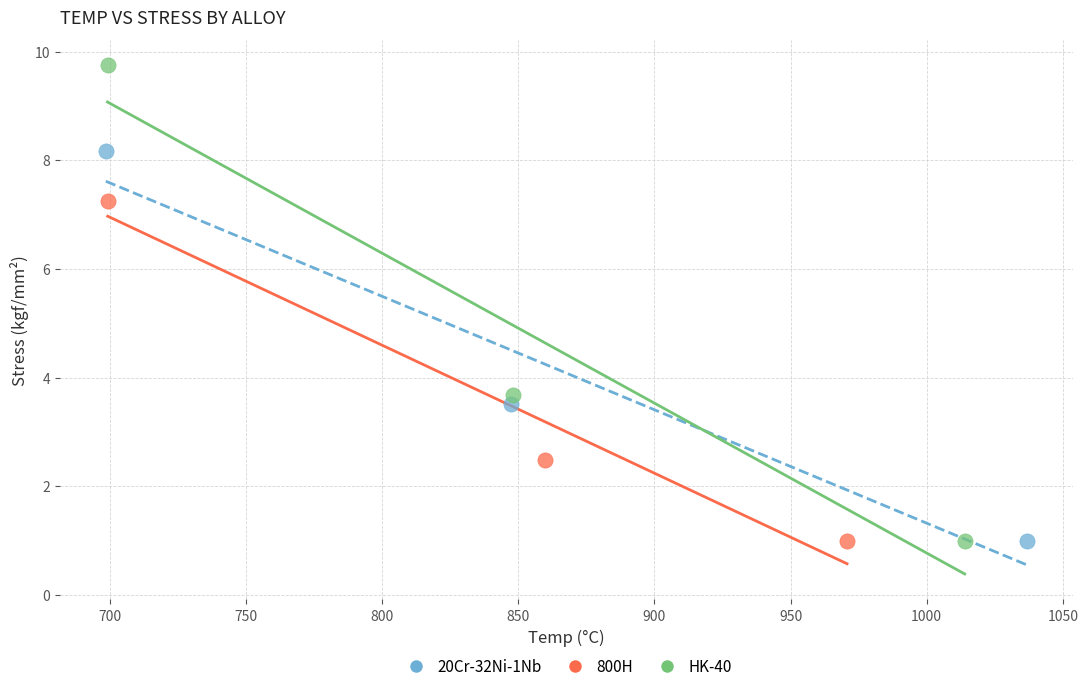

Which series contains the highest Y value?

HK-40